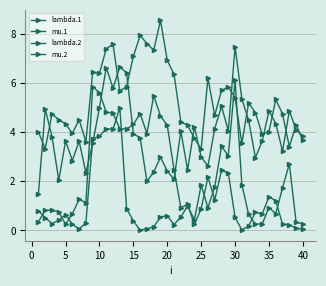

How many series are shown in this chart?

4